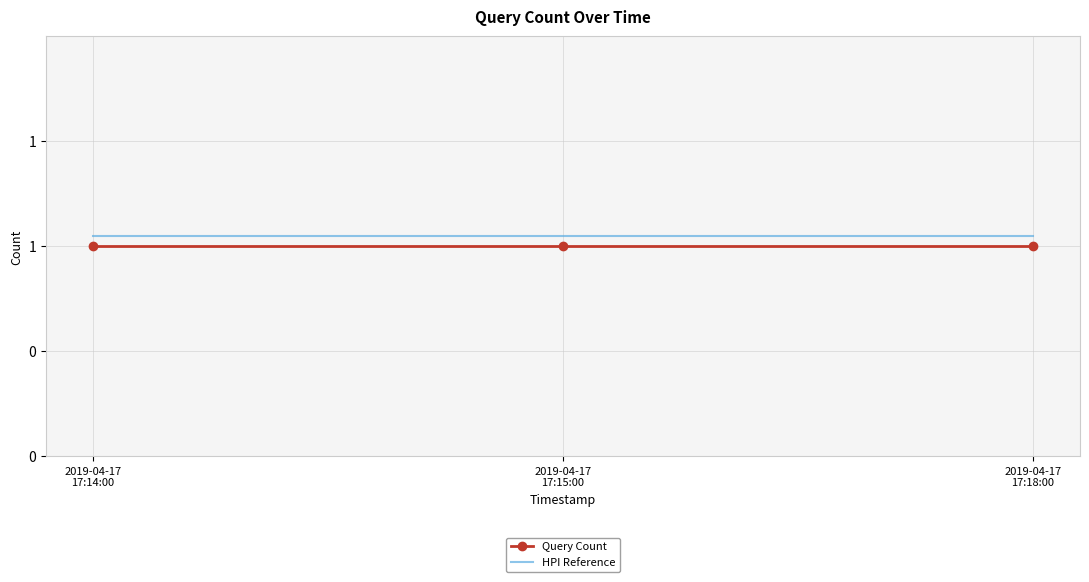

What are all the series names shown in the legend?

Query Count, HPI Reference